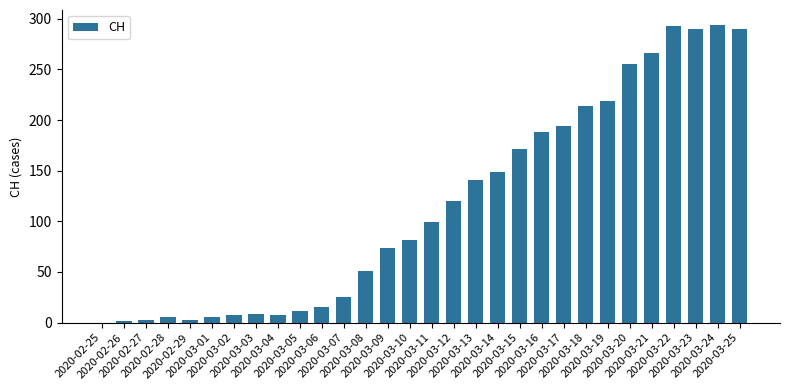

Which has a higher value, 2020-03-05 or 2020-03-19?

2020-03-19